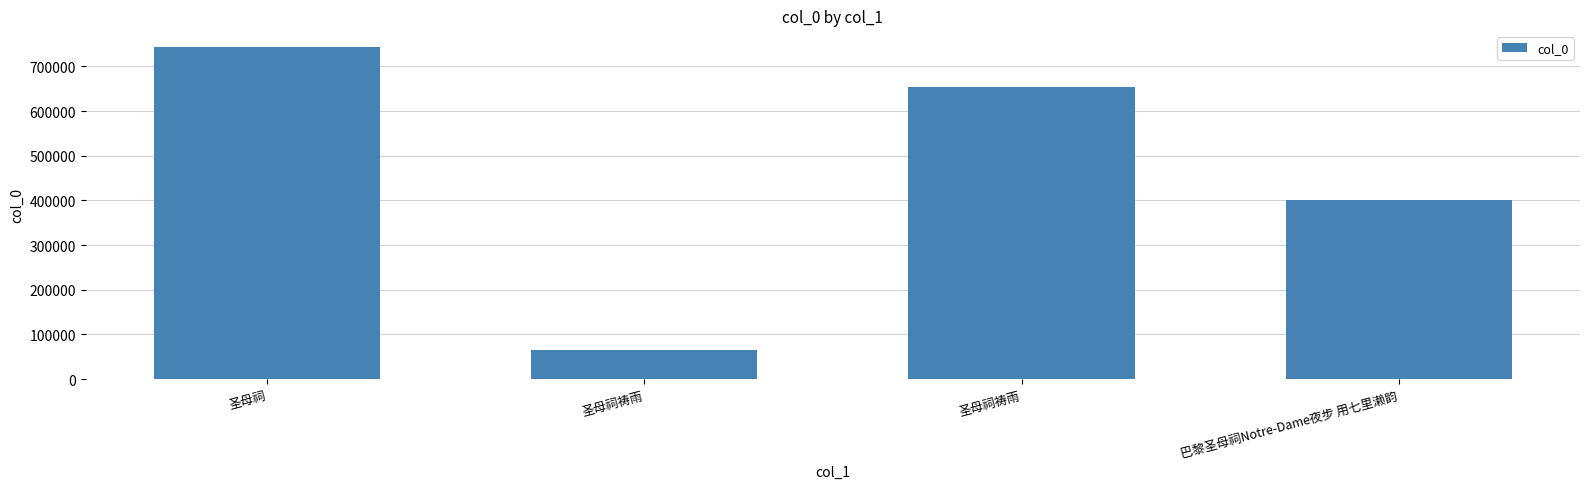

How many values are below 654301?

2